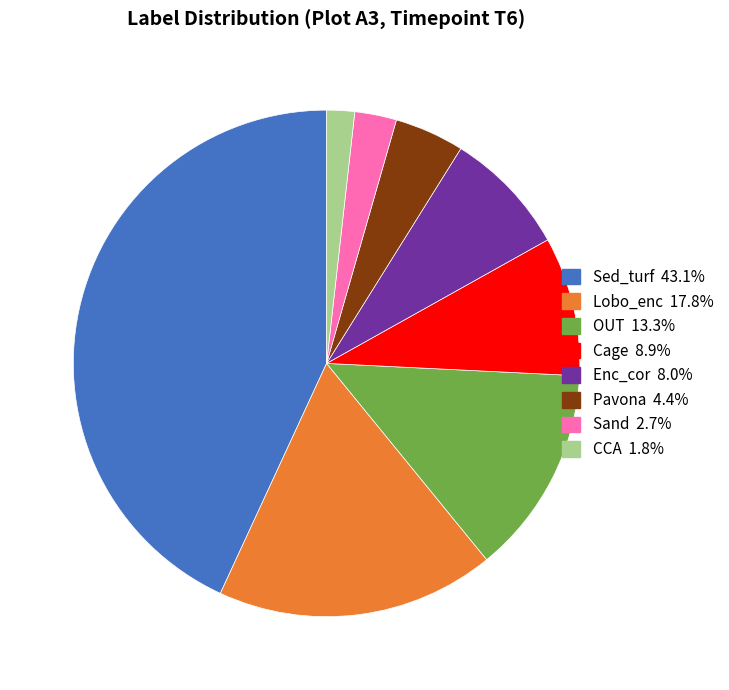

Does any single category account for the majority?

No